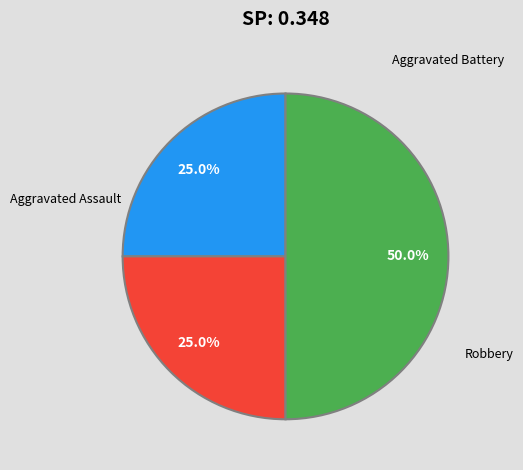

Does Aggravated Assault represent more than half of the total?

No